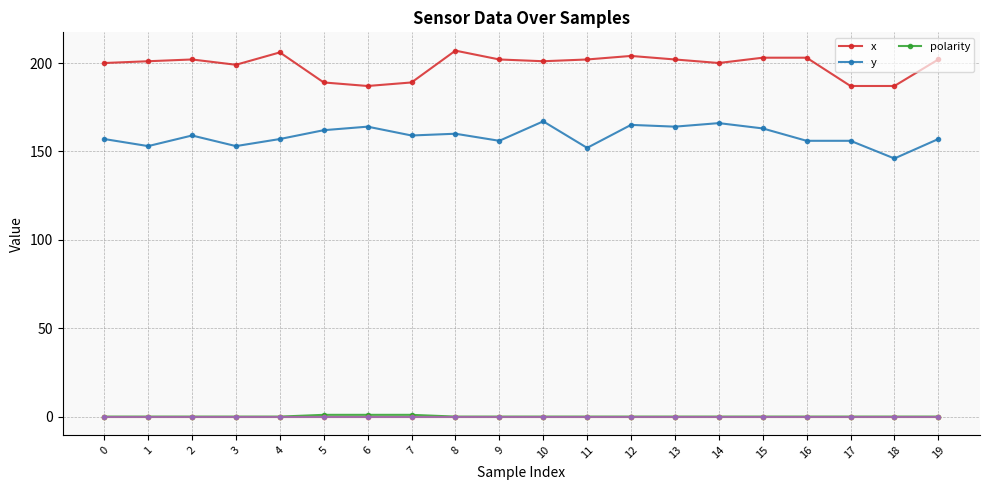

Rank the series by their maximum value, from lowest to highest.

polarity, y, x